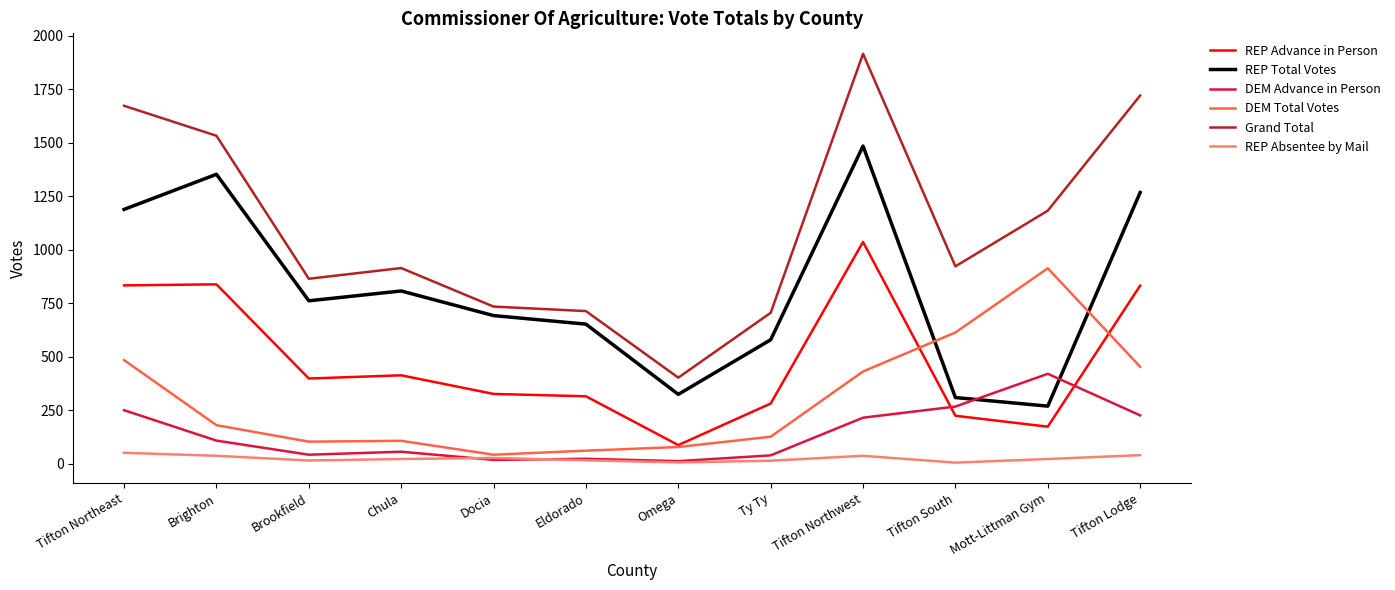

Does the chart display data point markers on the line(s)?

No